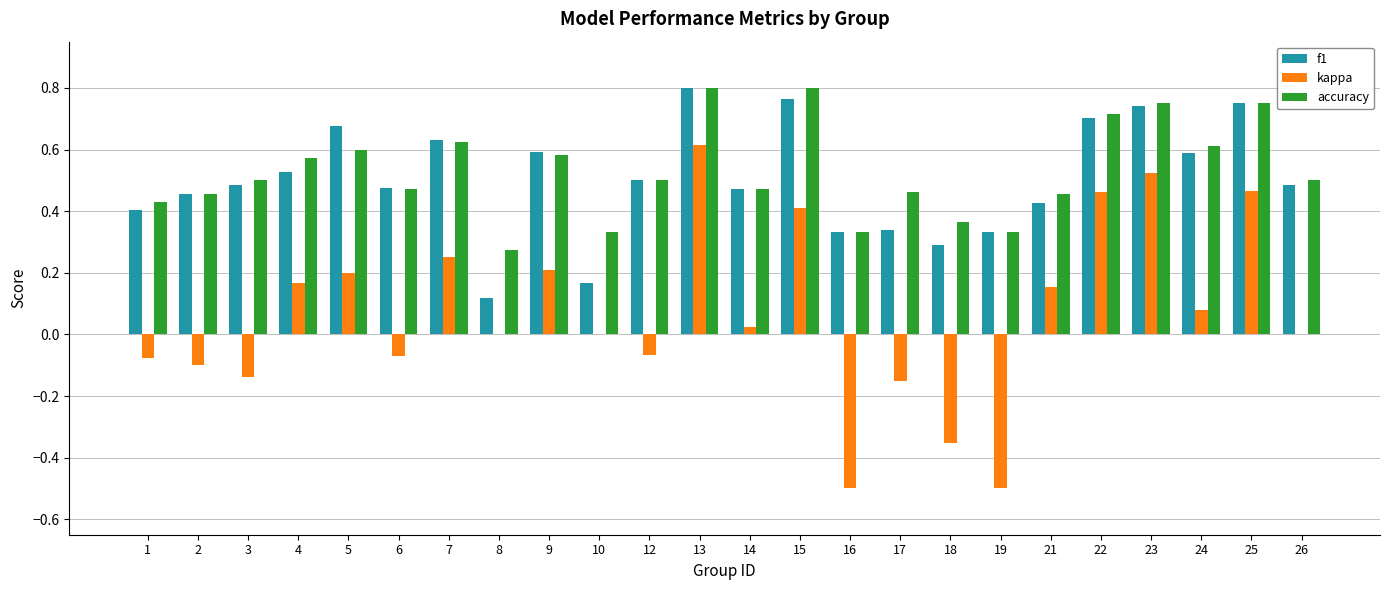

What is the sum of all kappa values?

1.6